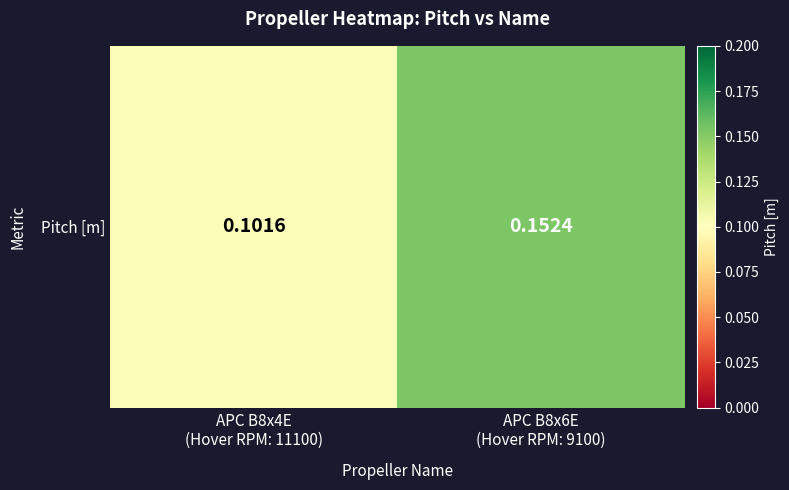

How many categories are shown in the chart?

2